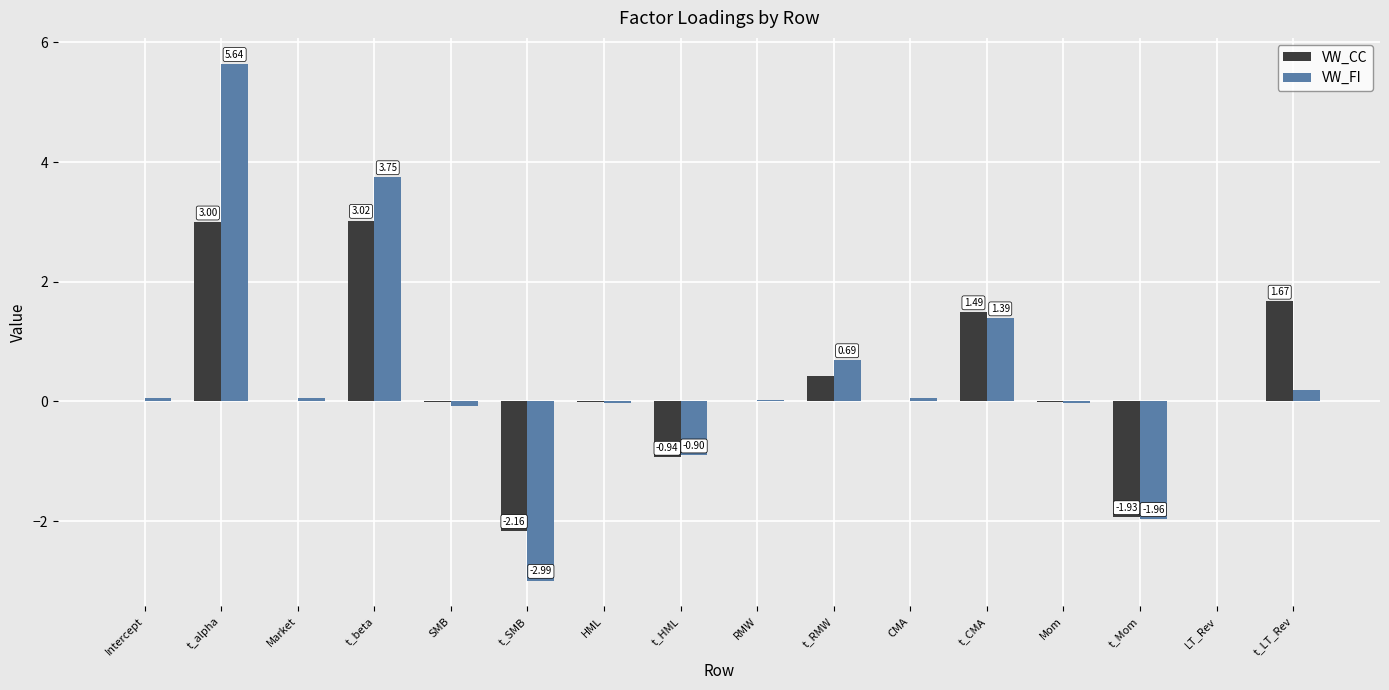

At which label does VW_FI reach its peak?

t_alpha